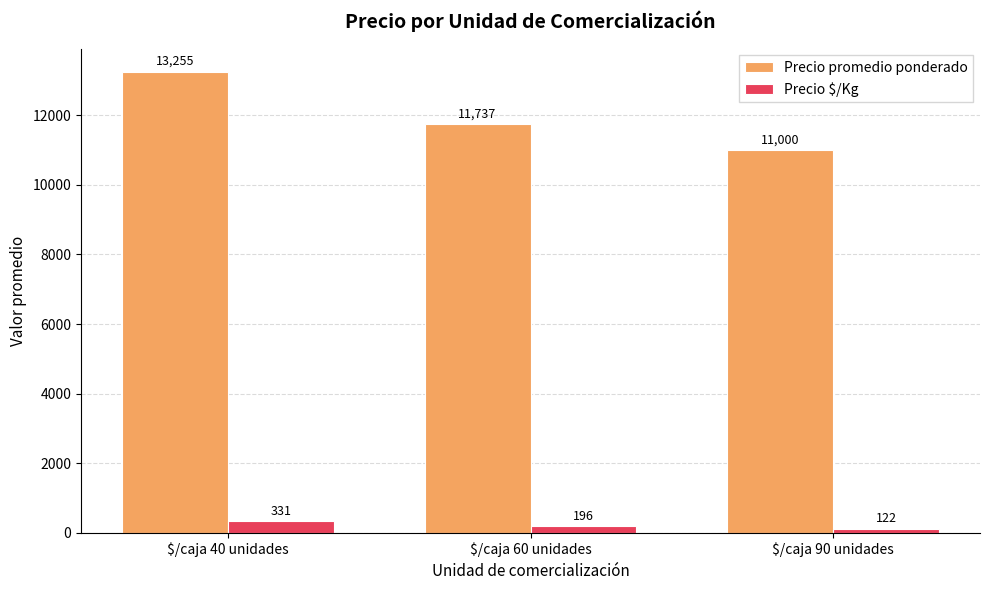

Rank the series at $/caja 90 unidades from lowest to highest value.

Precio $/Kg, Precio promedio ponderado